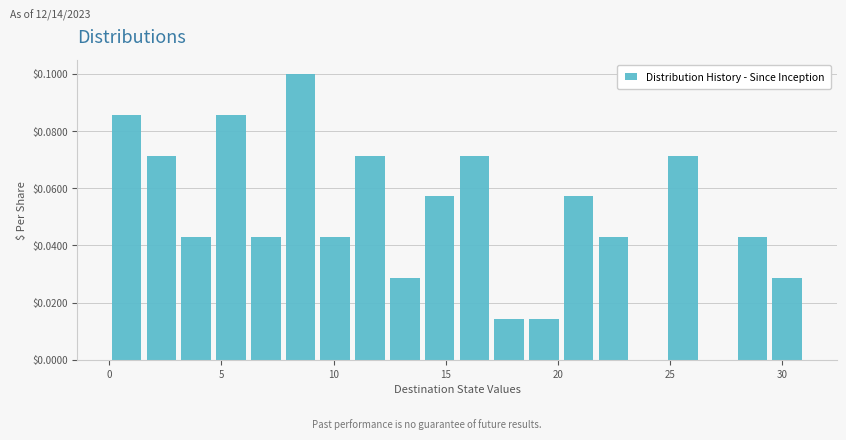

Around what value on the x-axis is the tallest bar? Give the approximate position of its centre, as read against the axis.

8.5